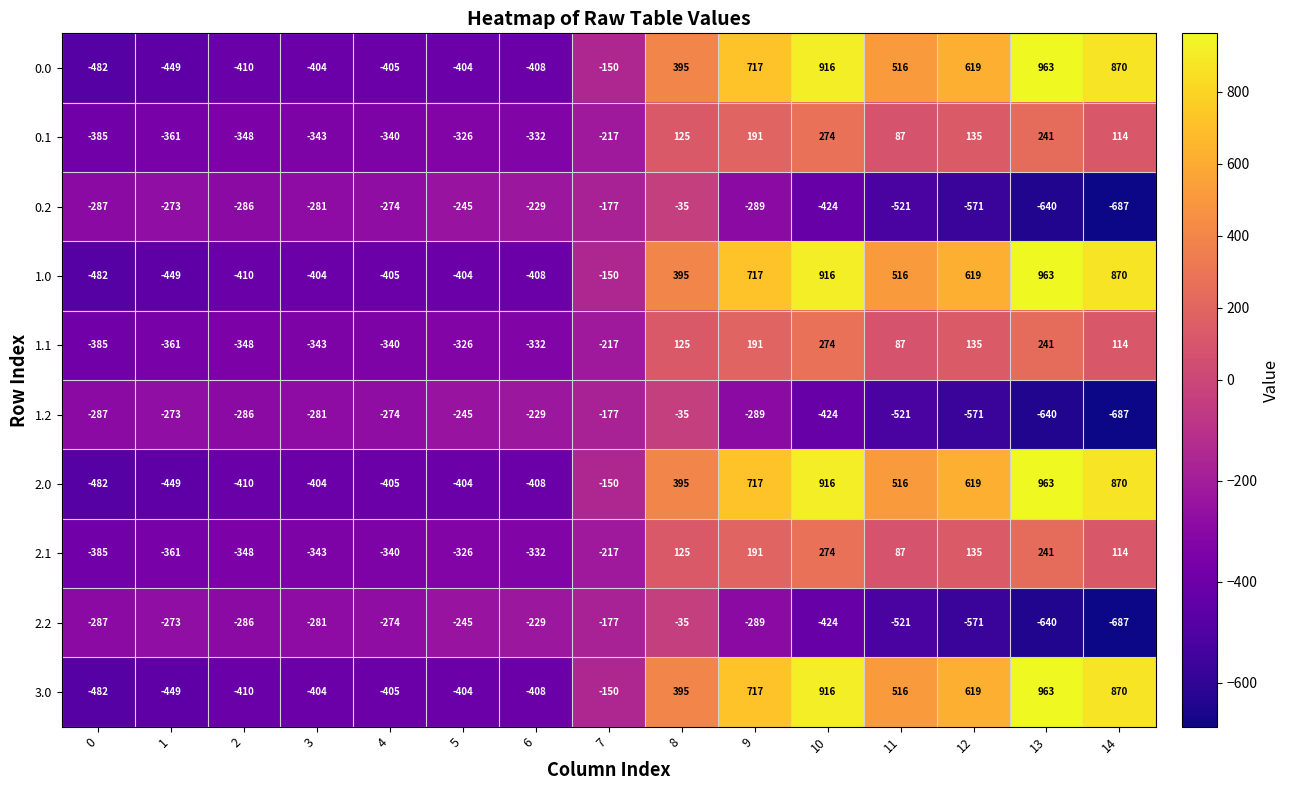

What is the average value of the 0.2 series?

-348